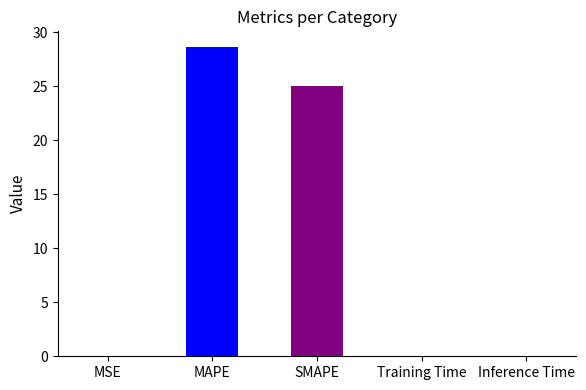

Reading left to right, what are all the values shown in this chart?

MSE=0.0	MAPE=28.6	SMAPE=25.0	Training Time=0.0	Inference Time=0.0